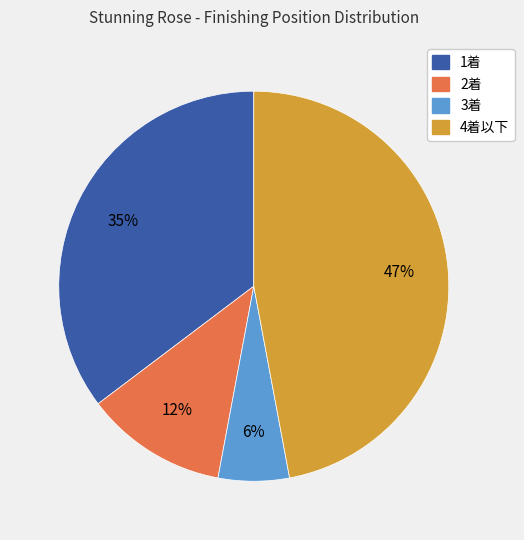

Is there any slice that represents more than half of the pie?

No